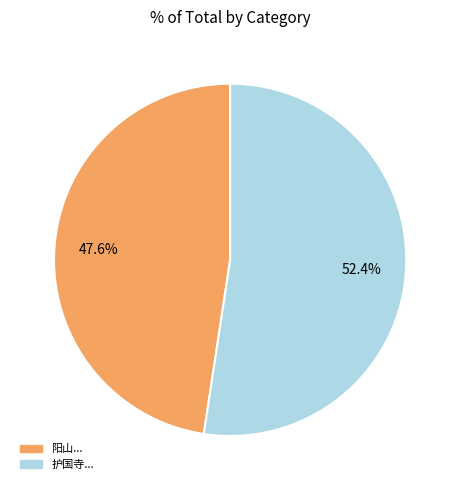

Rank the categories by value from highest to lowest.

护国寺..., 阳山...